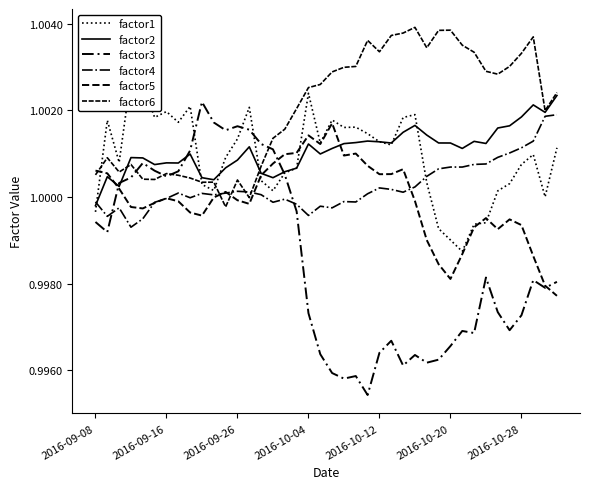

How many categories are shown in the chart?

40